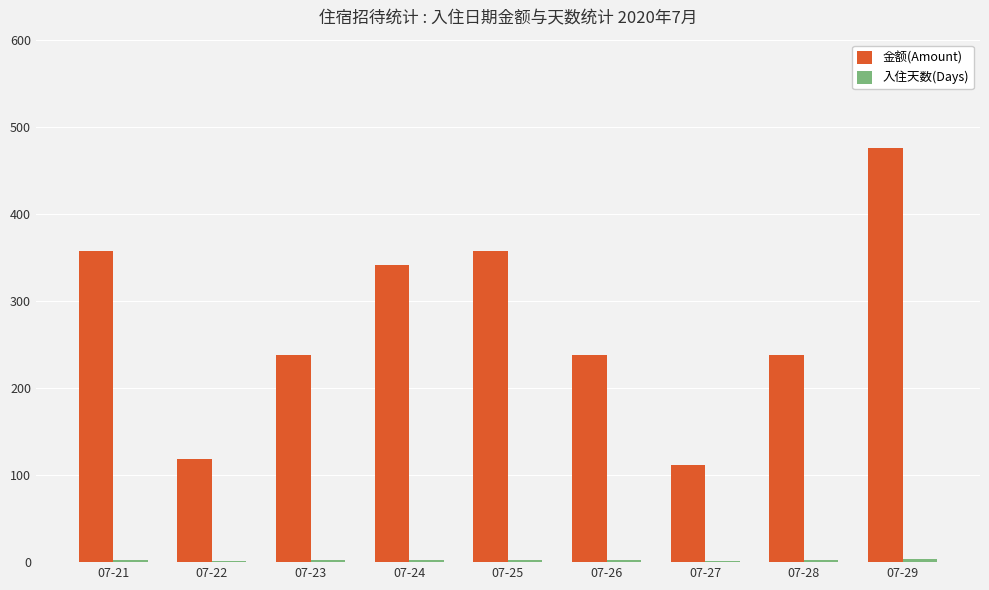

What is the sum of all 金额(Amount) values?

2475